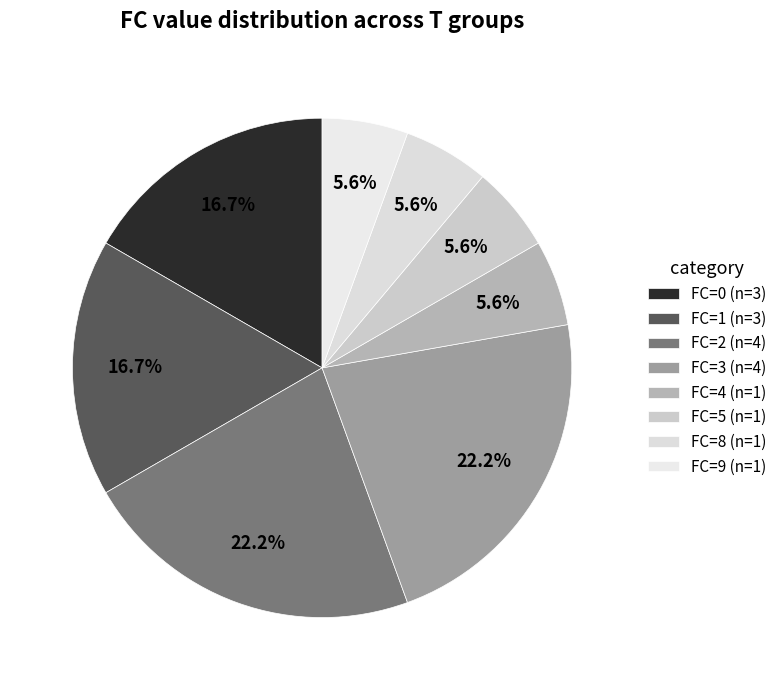

How many segments does this pie chart have?

8